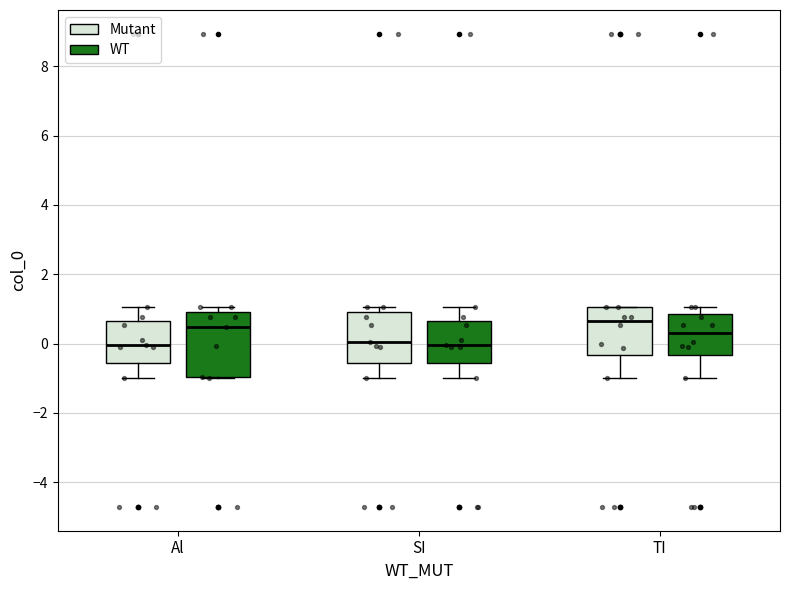

Reading left to right, transcribe this box plot: for each box, give where its median line is, the range the box spans, and where its two whiskers end, as read against the y-axis. The values are not printed on the chart, so give them approximately, as read against the axis.

Al (Mutant): median 0.0, box -0.6 to 0.6, whiskers -1.0 to 1.0
Al (WT): median 0.4, box -1.0 to 1.0, whiskers -1.0 to 1.0 (just above the box's upper edge)
SI (Mutant): median 0.0, box -0.6 to 1.0, whiskers -1.0 to 1.0 (just above the box's upper edge)
SI (WT): median 0.0, box -0.6 to 0.6, whiskers -1.0 to 1.0
TI (Mutant): median 0.6, box -0.4 to 1.0, whiskers -1.0 to 1.0
TI (WT): median 0.2, box -0.4 to 0.8, whiskers -1.0 to 1.0